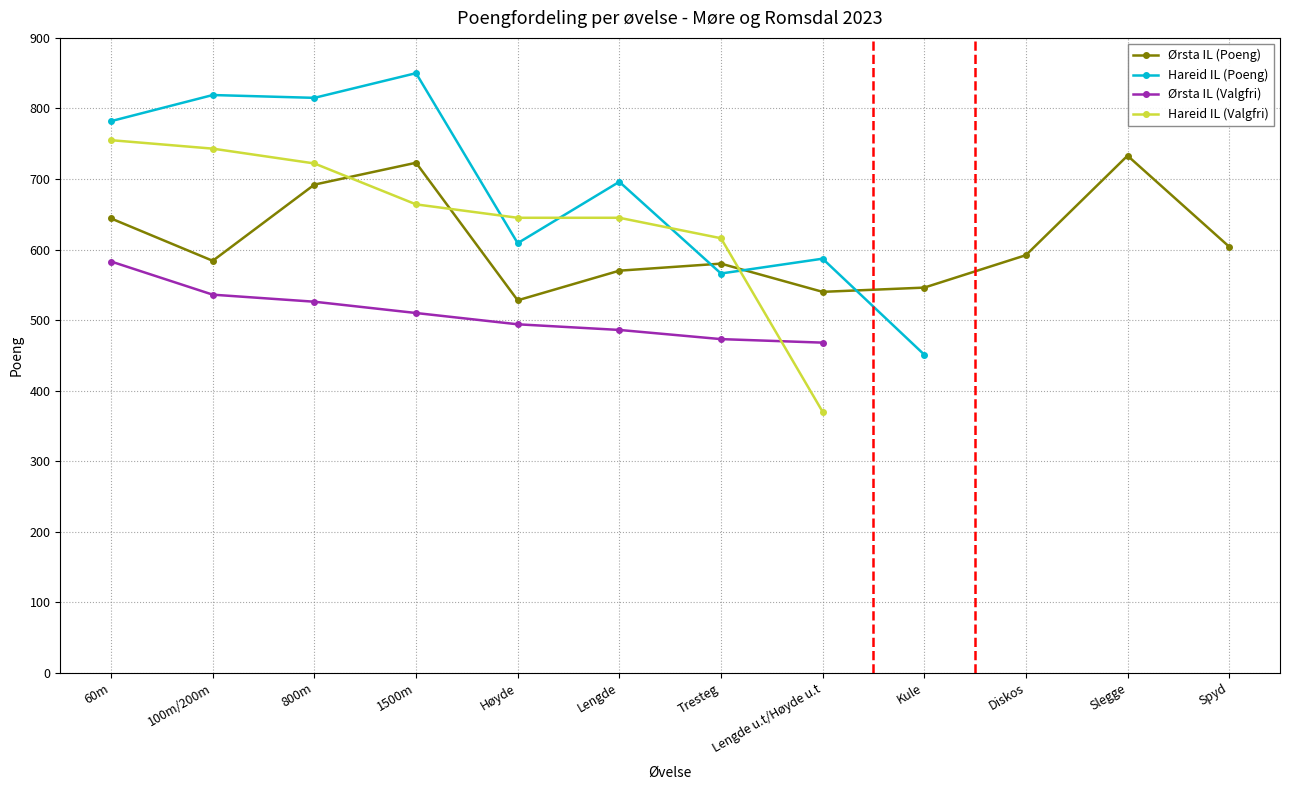

Is it true that Ørsta IL (Poeng) equals 580 at Tresteg?

True